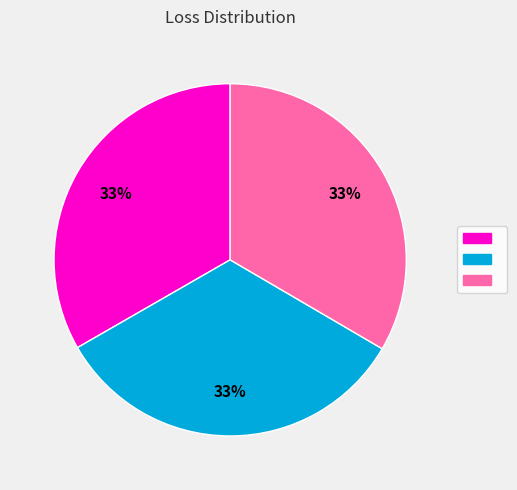

Is there any slice that represents more than half of the pie?

No